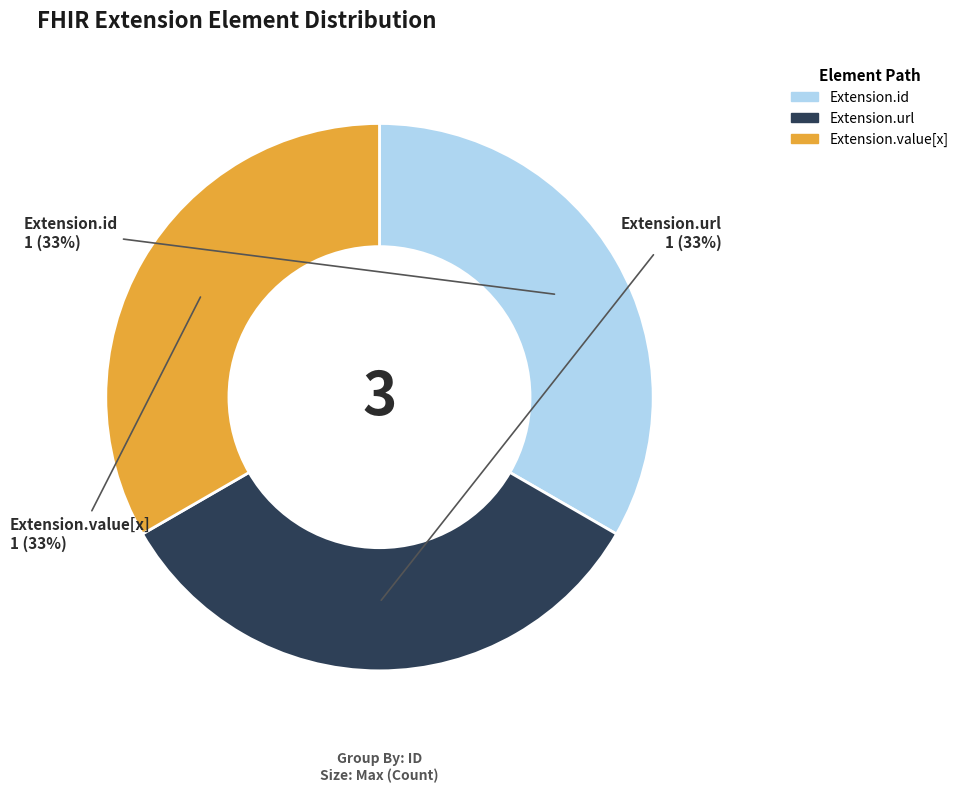

To the nearest percent, what is the average slice percentage?

33%